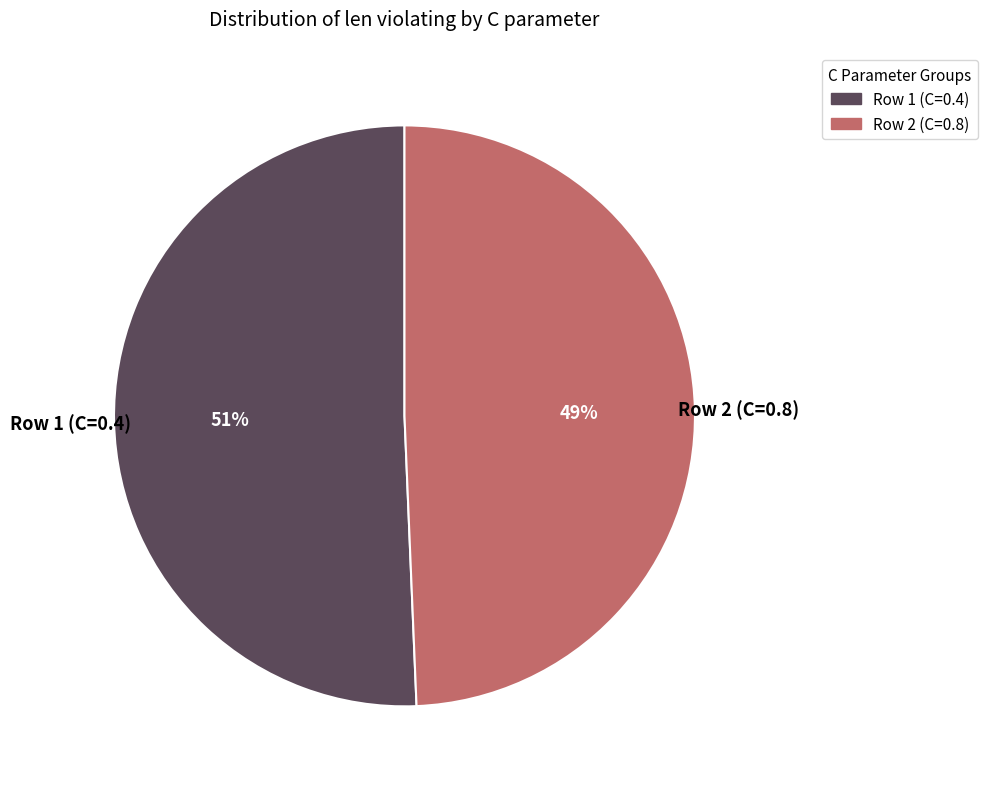

Rank the categories by value from highest to lowest.

Row 1 (C=0.4), Row 2 (C=0.8)